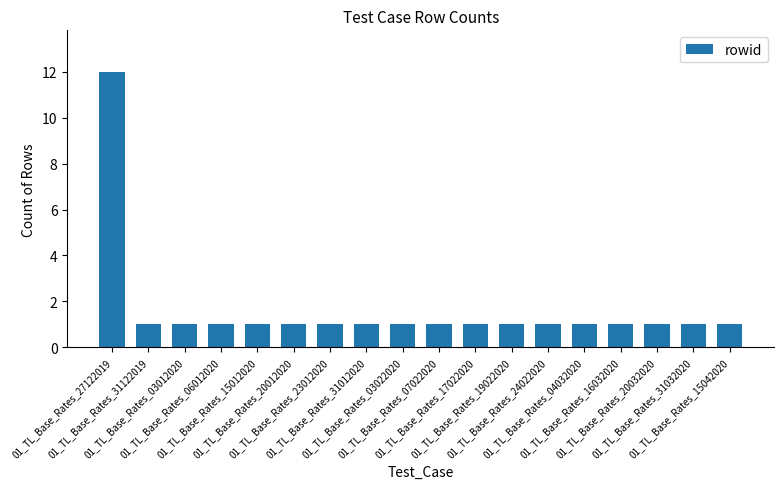

What position from the right is 01_TL_Base_Rates_04032020?

5